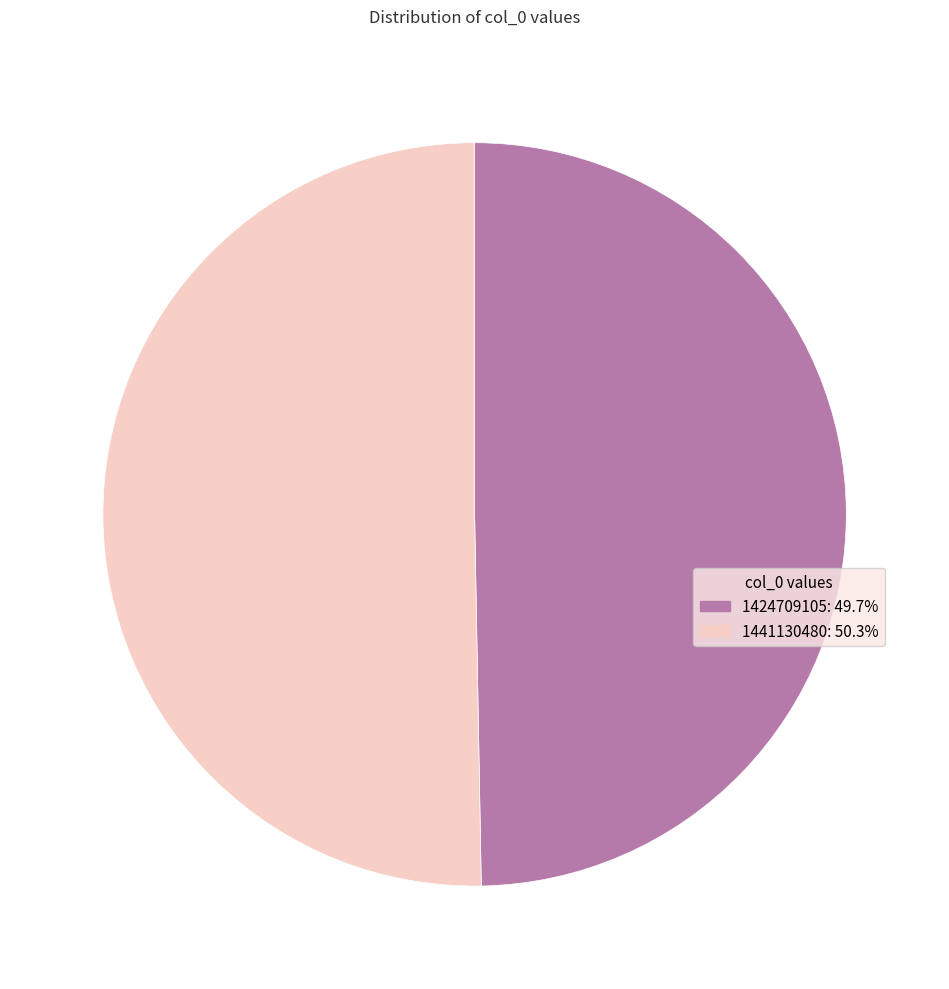

Approximately how many times larger is the value at 1441130480: 50.3% compared to 1424709105: 49.7%?

1.0